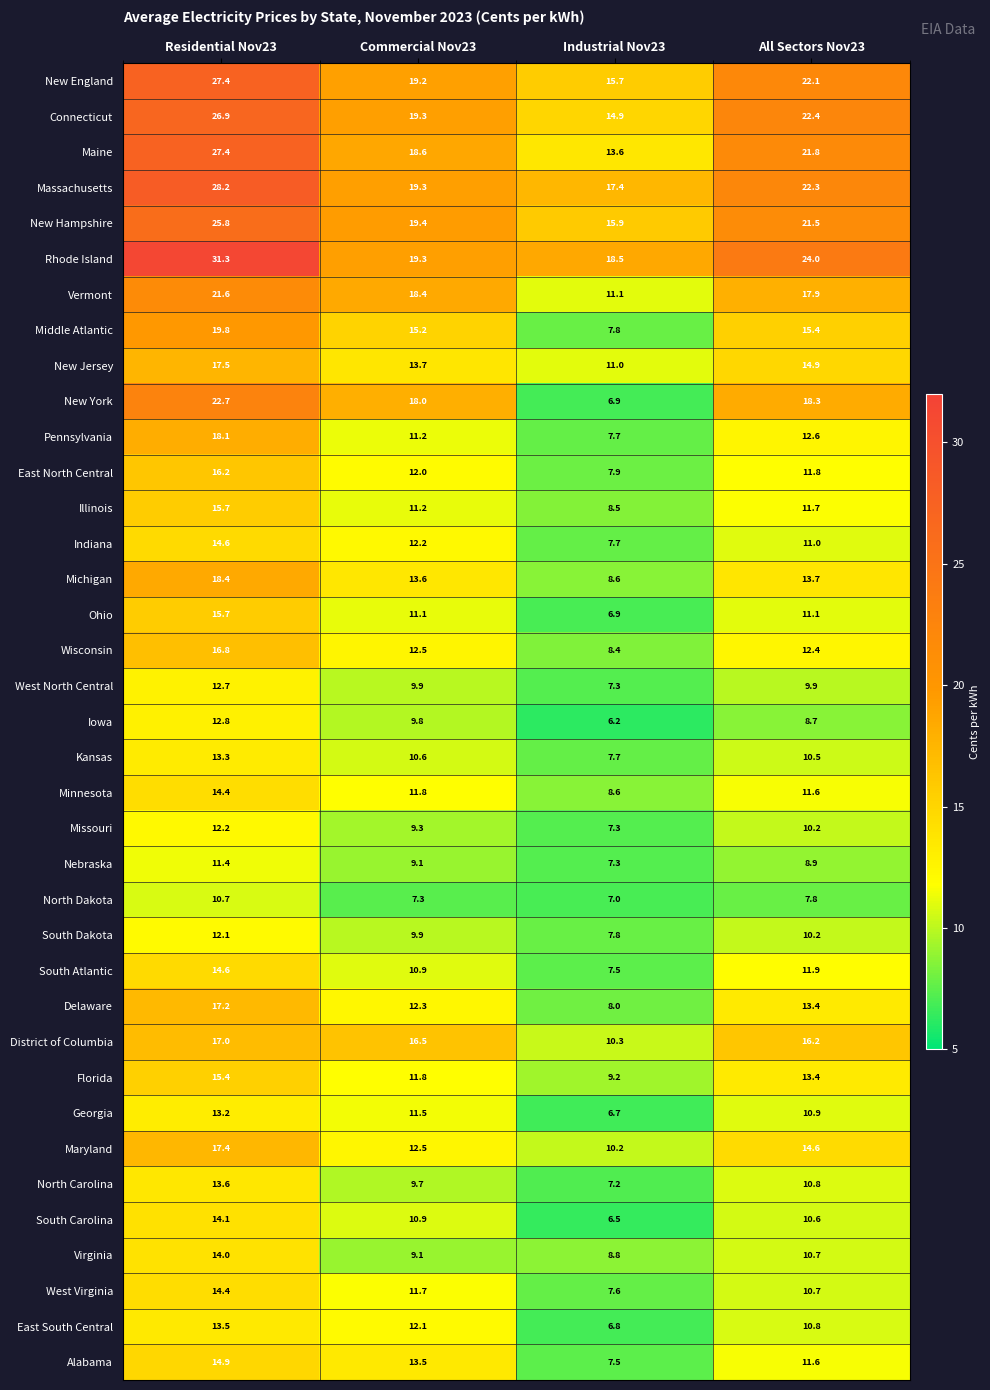

What is the highest value of the Maine series?

27.4